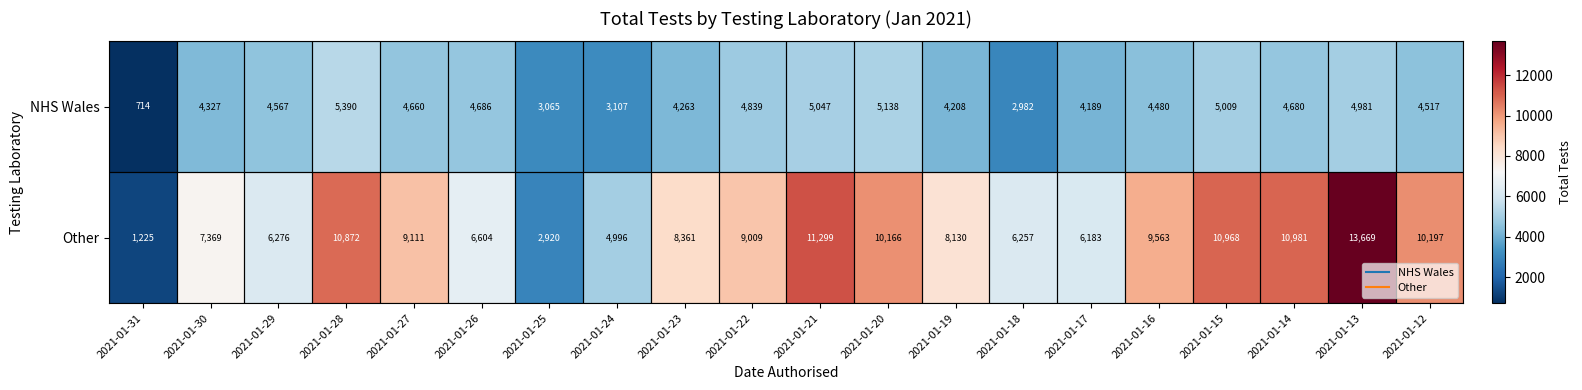

At which label is Other closest to 7447?

2021-01-30